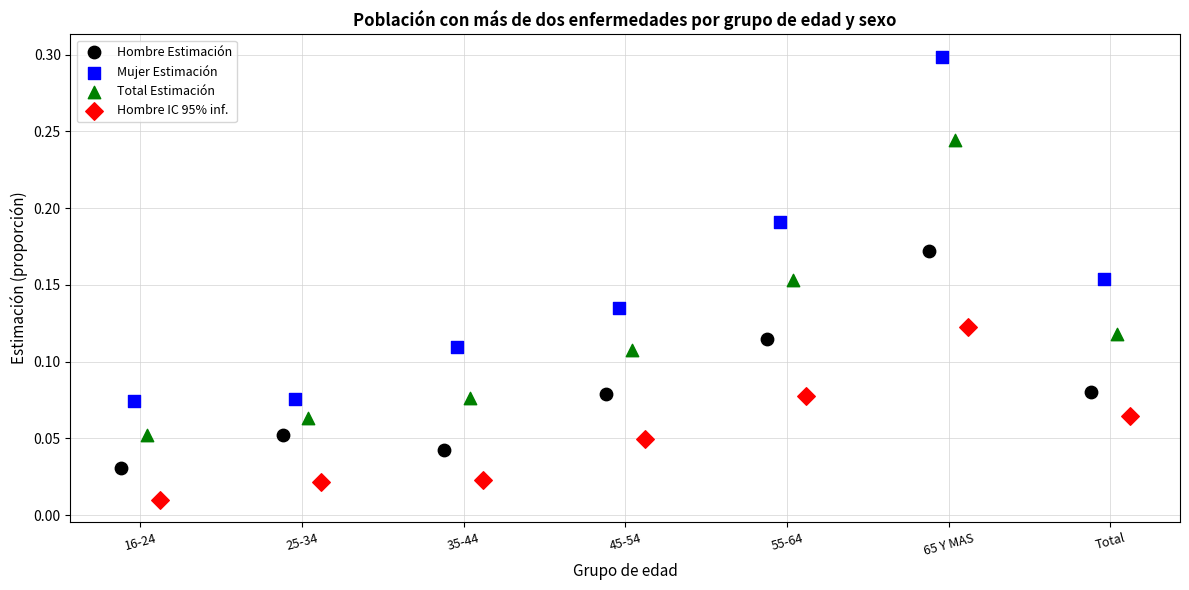

Which series has the widest spread of Y values?

Mujer Estimación